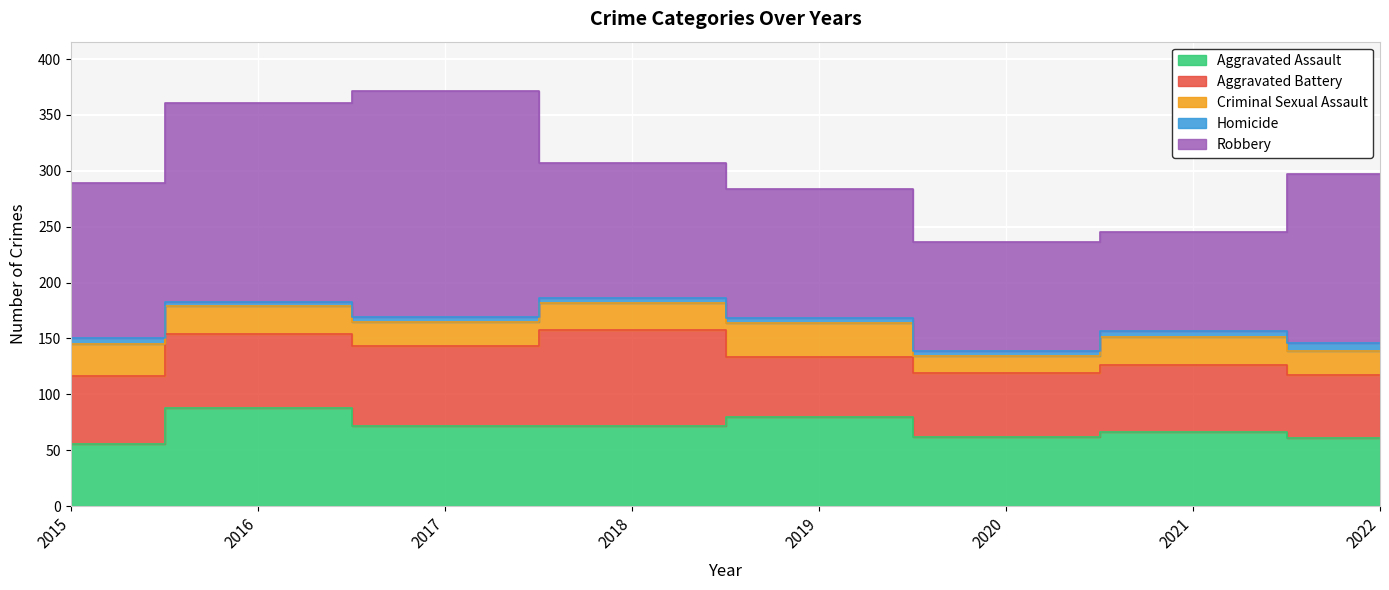

How many interior local valleys does the Criminal Sexual Assault series have?

2